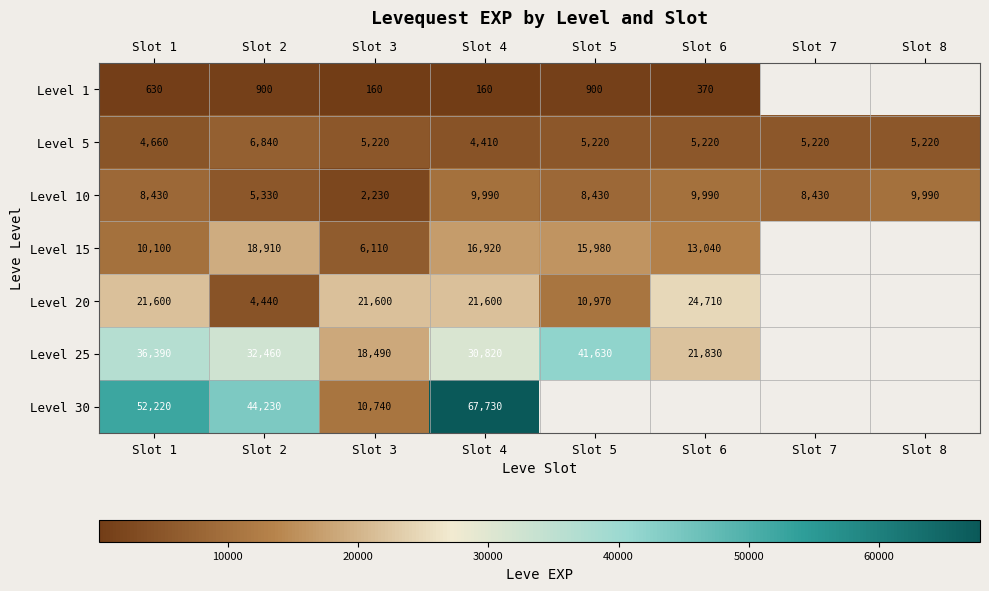

At Slot 2, list the series in order from largest to smallest.

Level 30, Level 25, Level 15, Level 5, Level 10, Level 20, Level 1